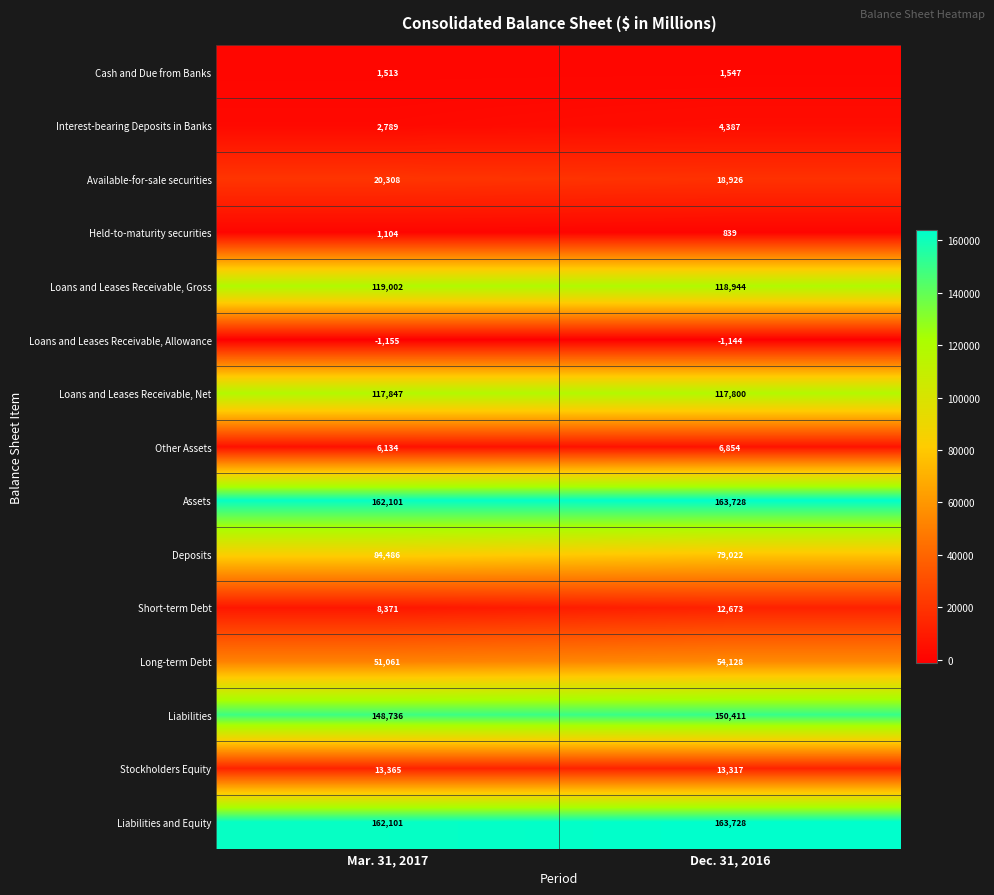

What is the difference between the Assets values at Mar. 31, 2017 and Dec. 31, 2016?

1627